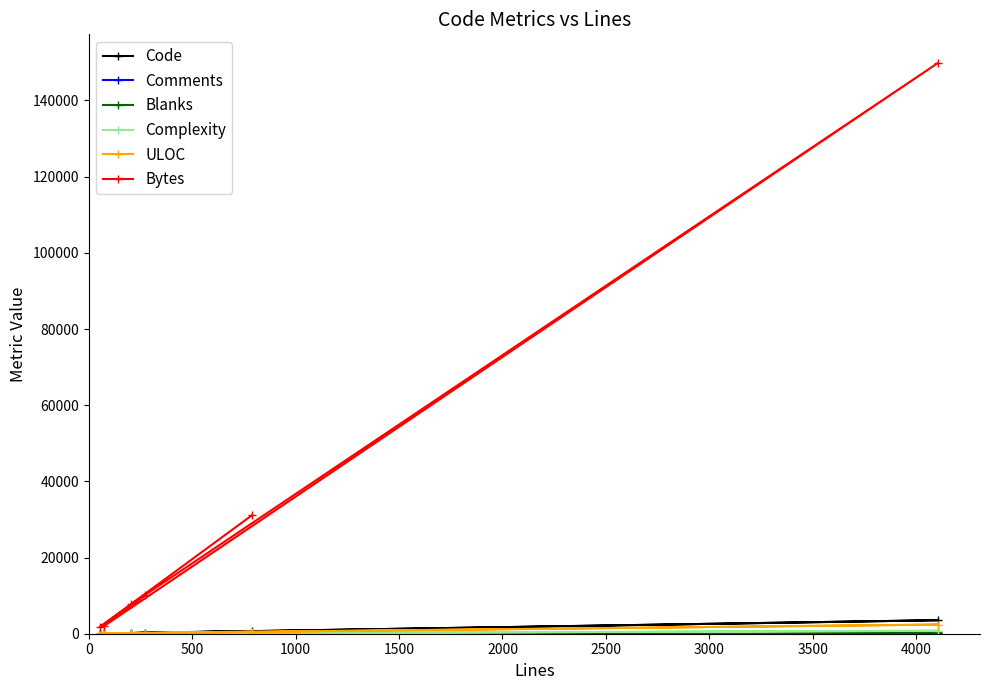

How many data points in Complexity are less than 43?

3